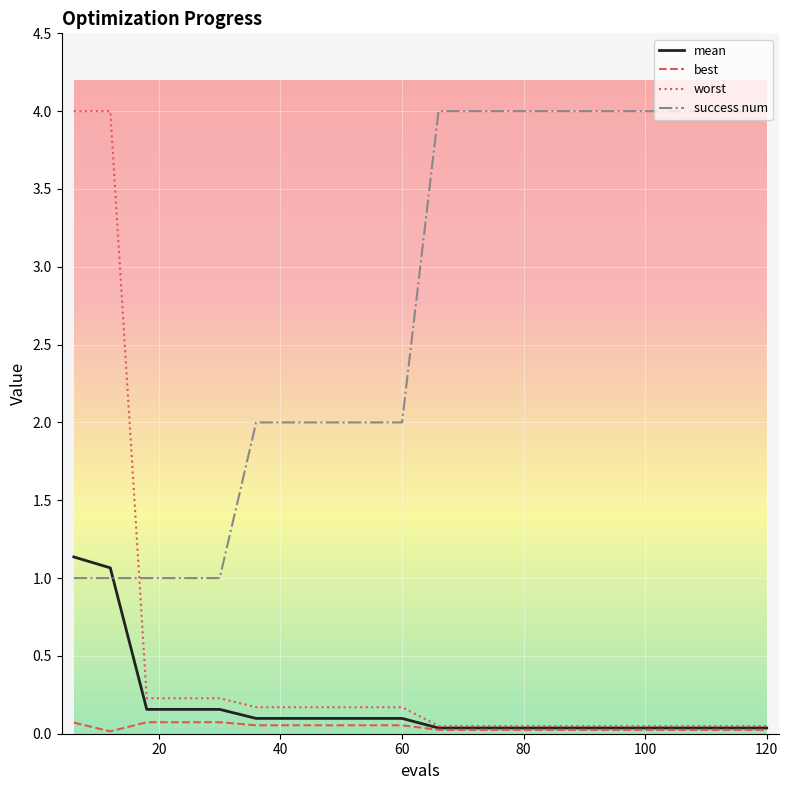

What is the average value of the worst series?

0.5